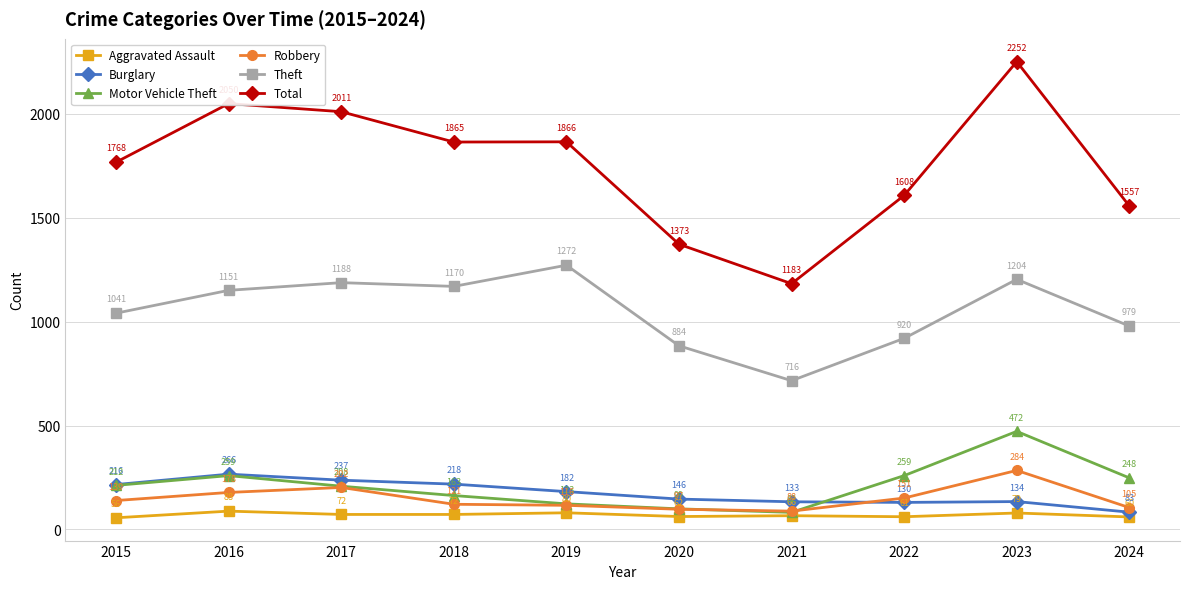

What is the spread (max minus min) of values at 2023?

2173